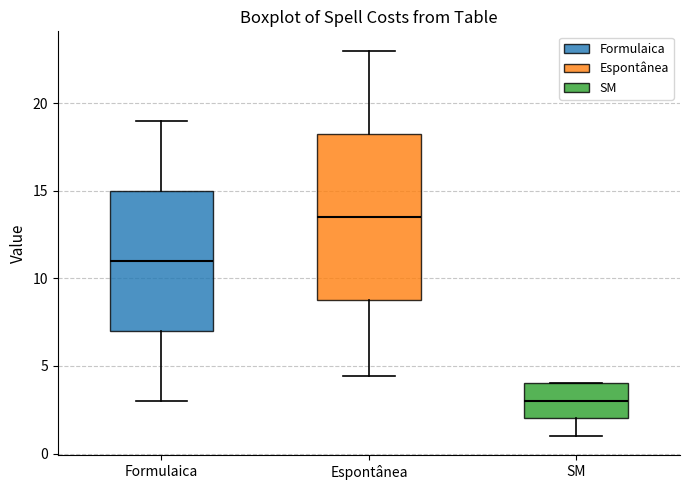

Reading left to right, read every box against the y-axis: the position of its median line, the range the box covers, and the ends of its whiskers. The values are not printed on the chart, so give them approximately, as read against the axis.

Formulaica: median 11.0, box 7.0 to 15.0, whiskers 3.0 to 19.0
Espontânea: median 13.5, box 9.0 to 18.5, whiskers 4.5 to 23.0
SM: median 3.0, box 2.0 to 4.0, whiskers 1.0 to 4.0